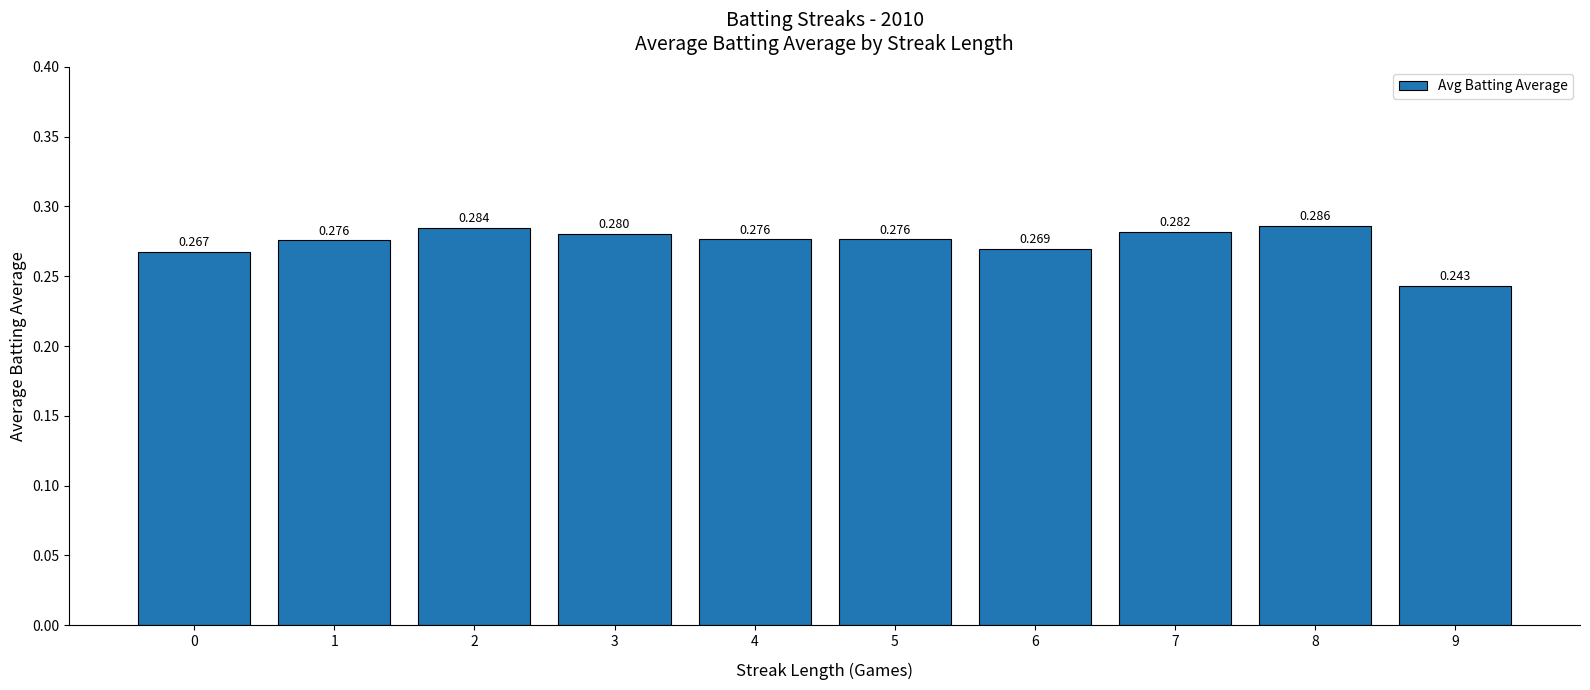

What is the value of the 4th bar from the left?

0.3